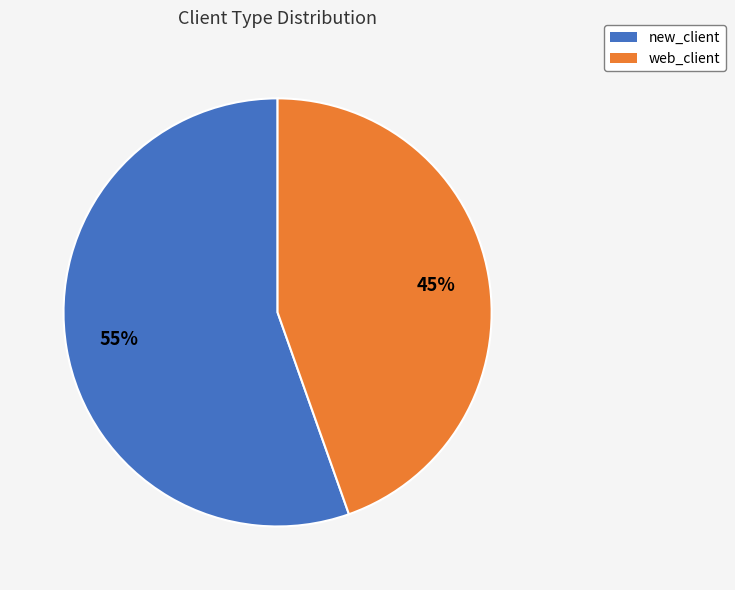

Which has a higher value, new_client or web_client?

new_client